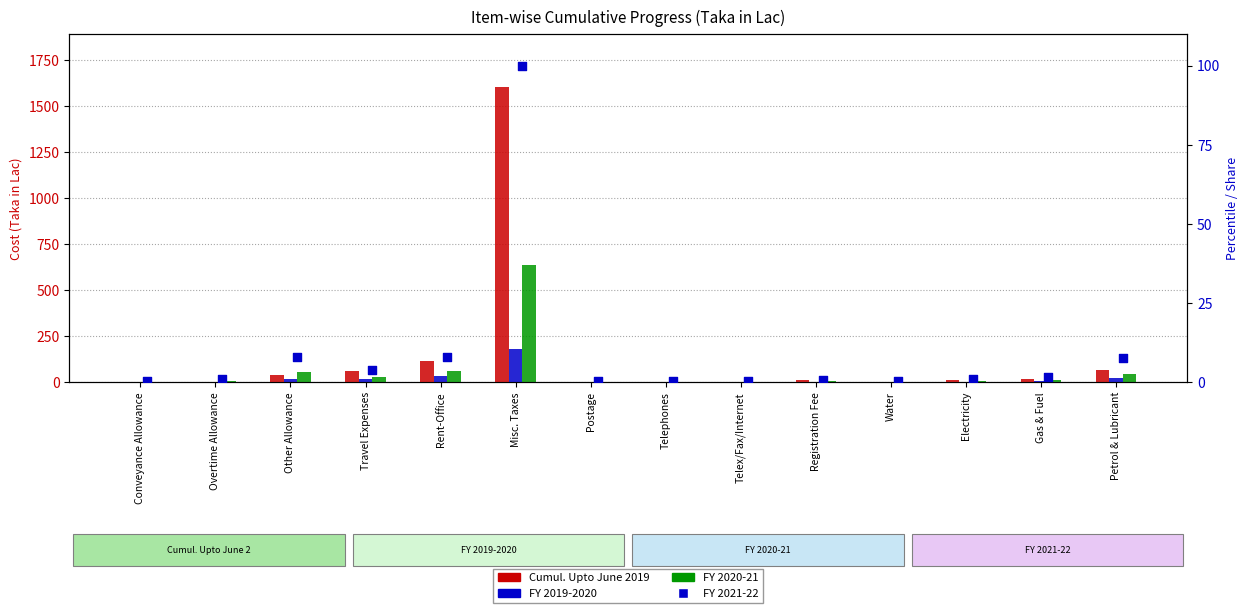

Is the value of FY 2019-2020 at Conveyance Allowance greater than the value of FY 2021-22 at Electricity?

No